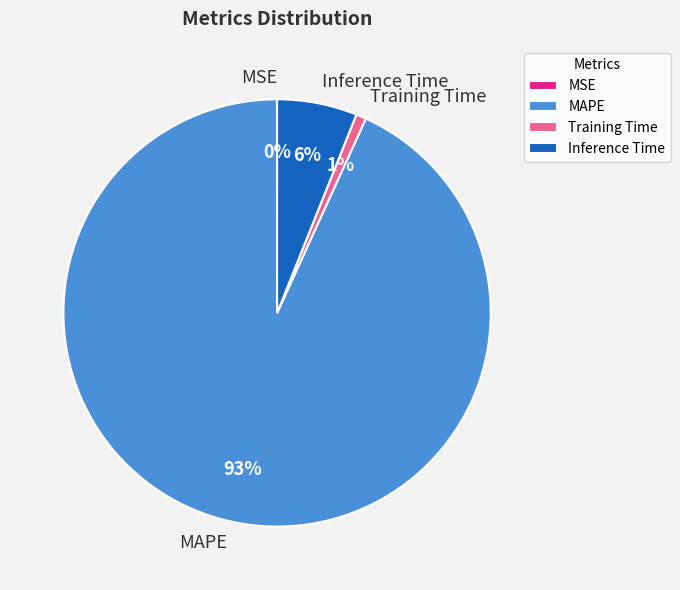

To the nearest percent, what is the difference between the largest and smallest slice percentages?

93%